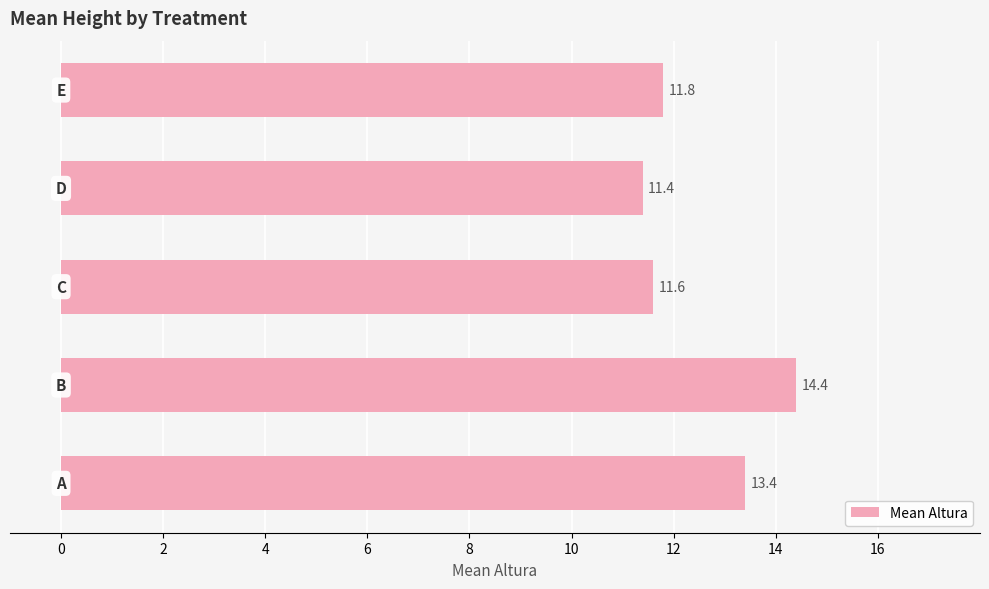

How many values are between 11 and 13?

3